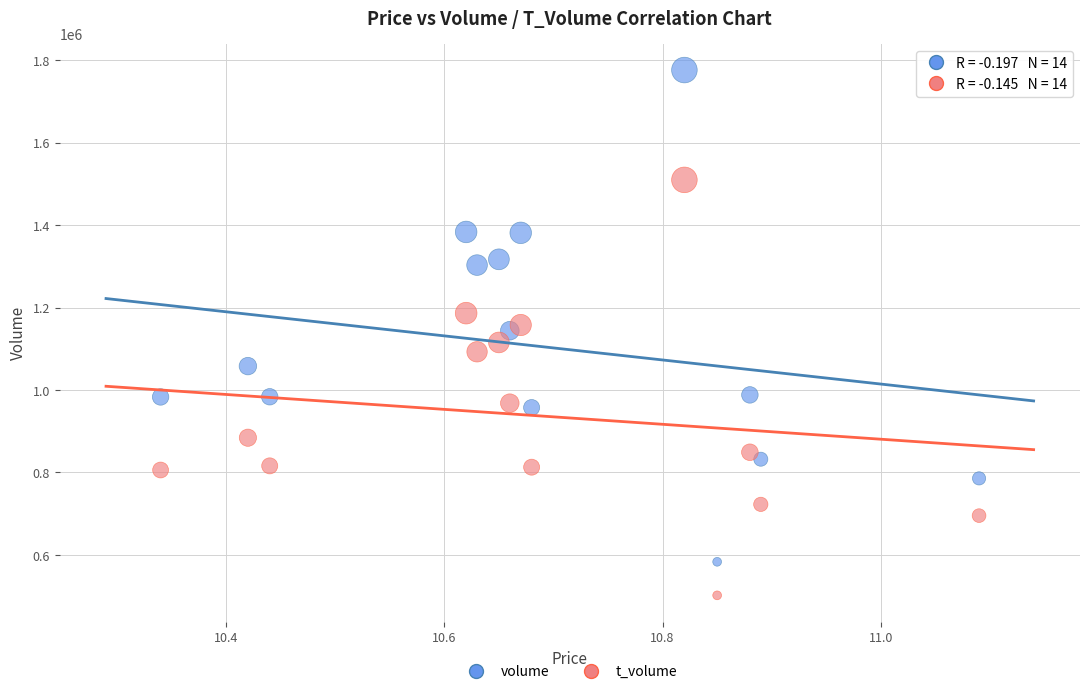

Which series contains the lowest Y value?

t_volume